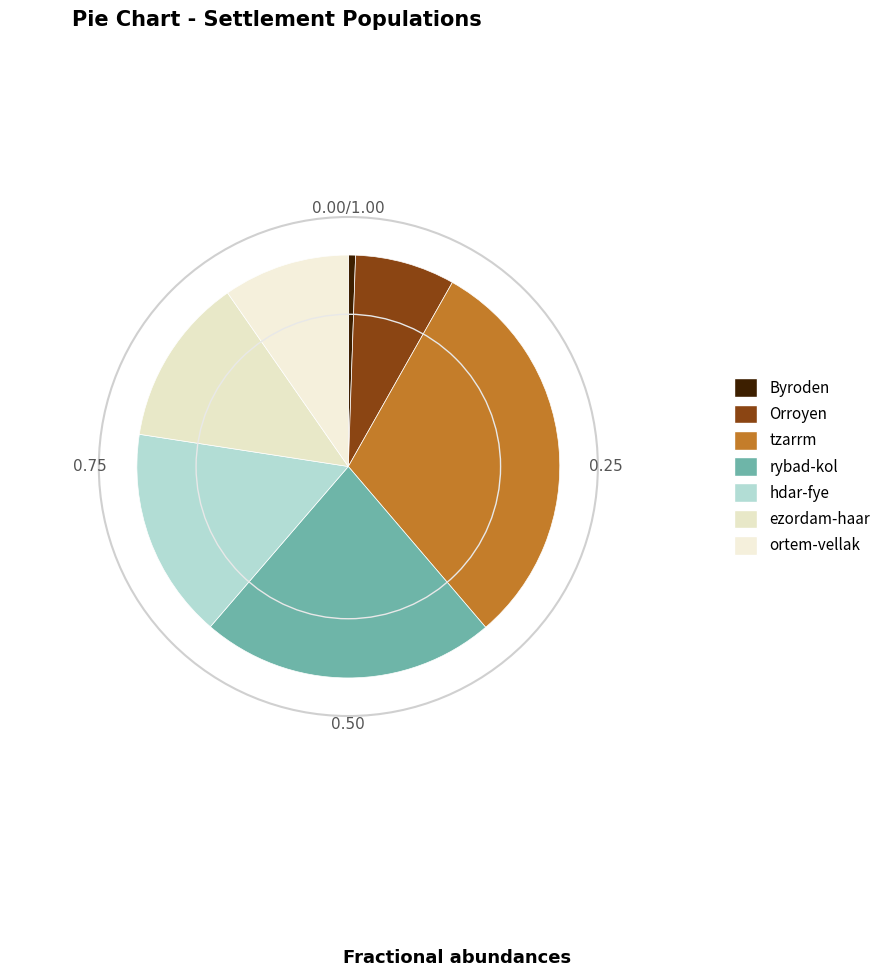

What percentage is the ezordam-haar slice, to the nearest percent?

13%